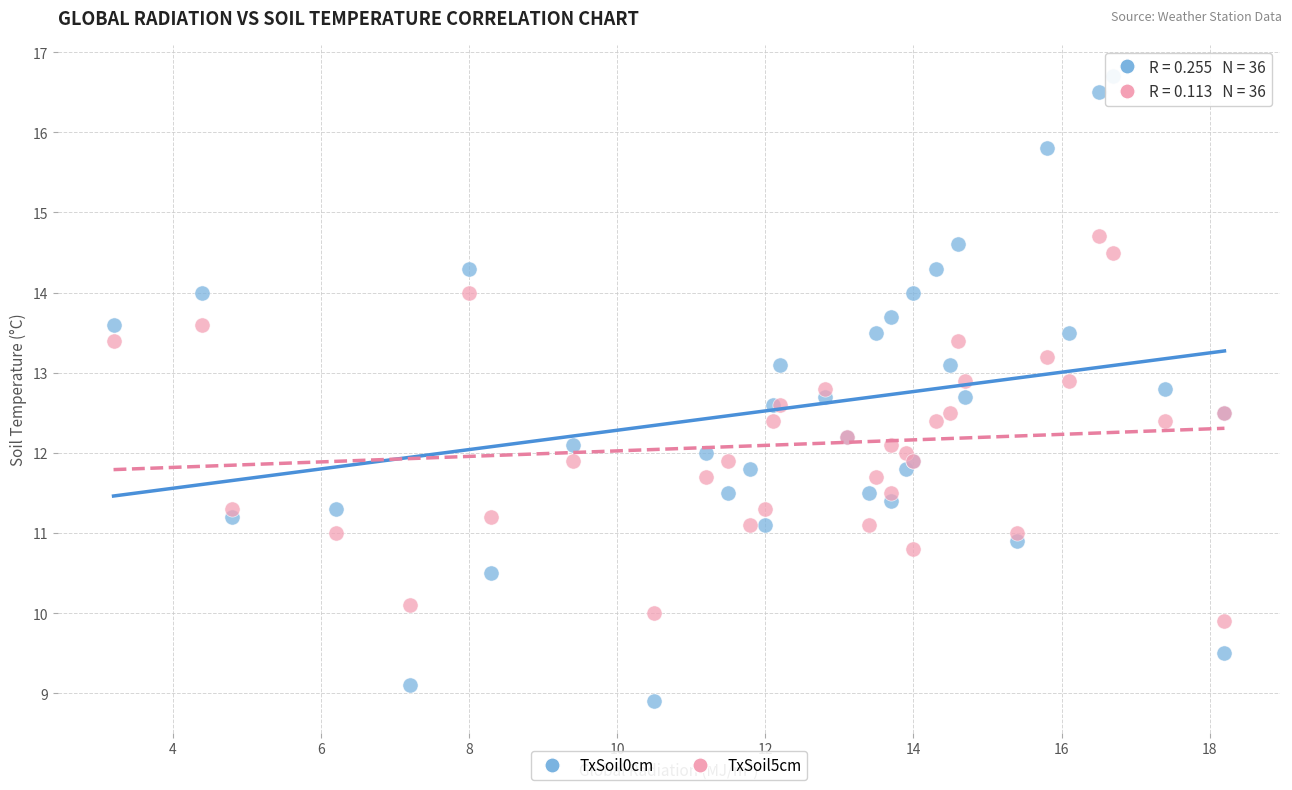

What are all the series names shown in the legend?

TxSoil0cm, TxSoil5cm